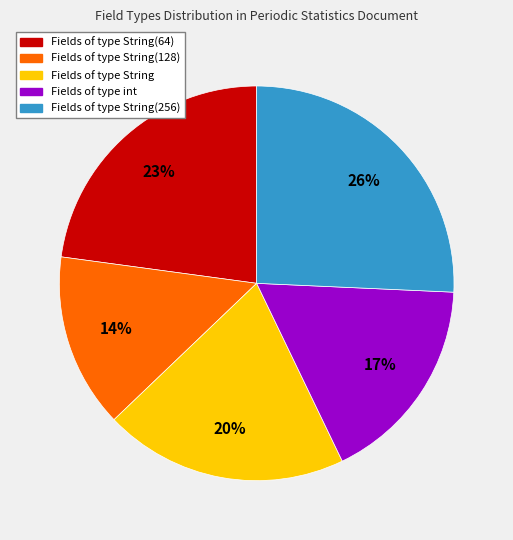

To the nearest percent, what is the average slice percentage?

20%